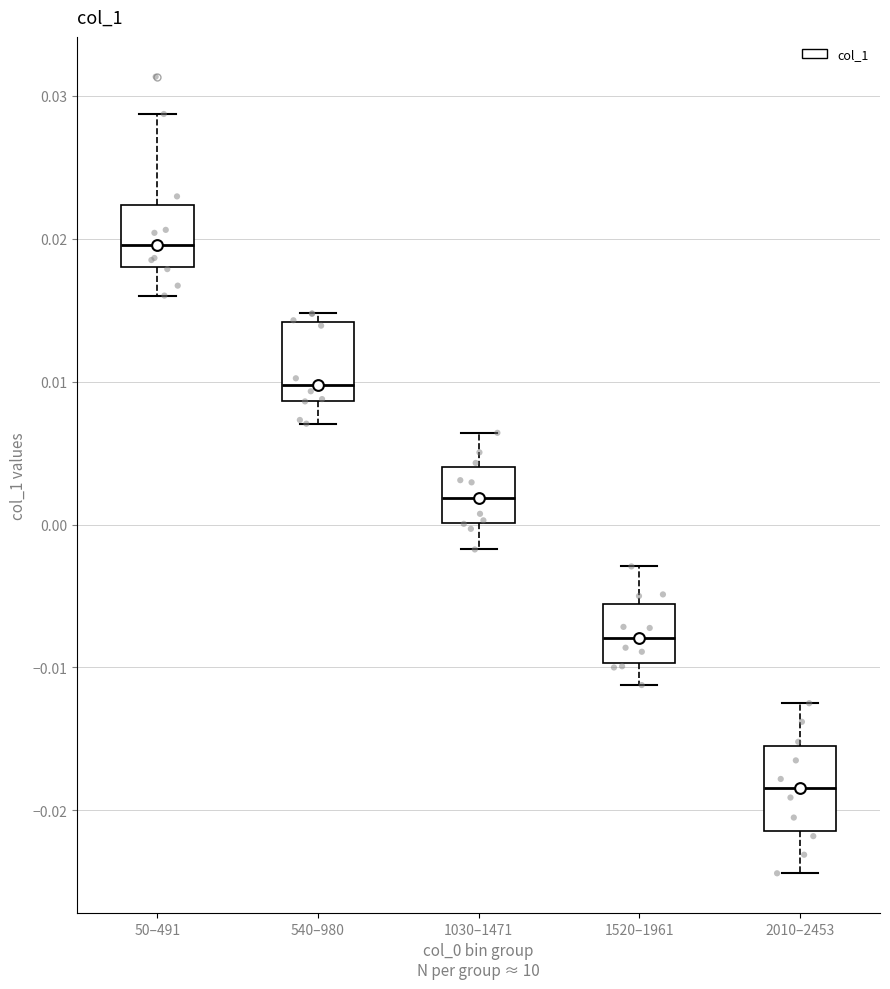

Reading left to right, read every box against the y-axis: the position of its median line, the range the box covers, and the ends of its whiskers. The values are not printed on the chart, so give them approximately, as read against the axis.

50–491: median 0.020, box 0.018 to 0.022, whiskers 0.016 to 0.029
540–980: median 0.010, box 0.009 to 0.014, whiskers 0.007 to 0.015
1030–1471: median 0.002, box 0.000 to 0.004, whiskers -0.002 to 0.006
1520–1961: median -0.008, box -0.010 to -0.006, whiskers -0.011 to -0.003
2010–2453: median -0.018, box -0.021 to -0.016, whiskers -0.024 to -0.012